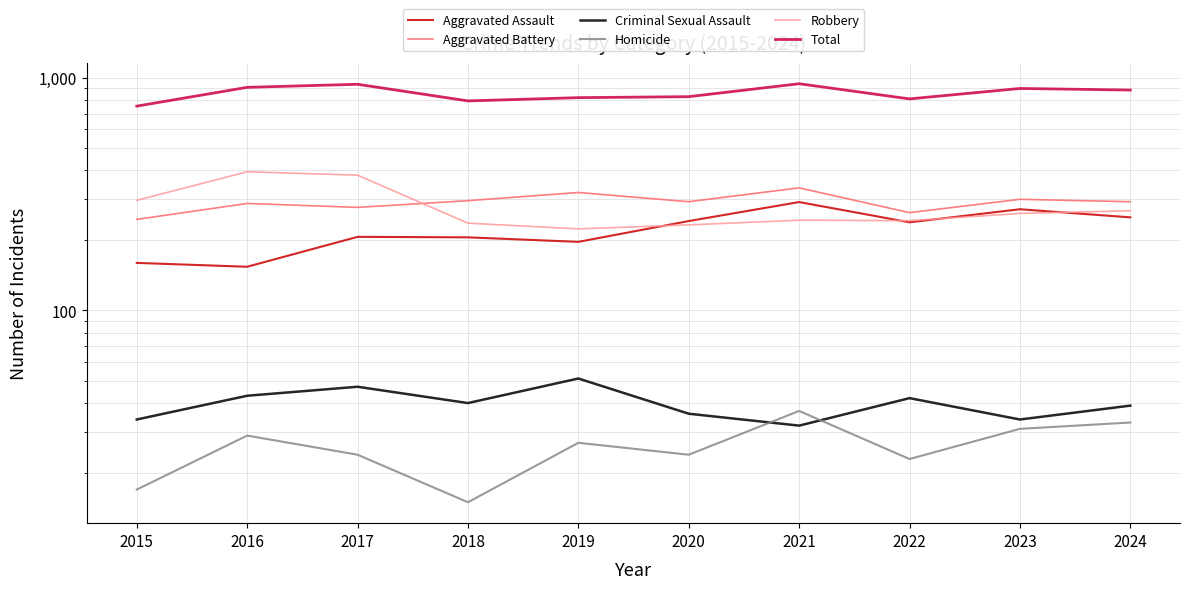

What is the value of the Robbery point at the 6th from the left?

233